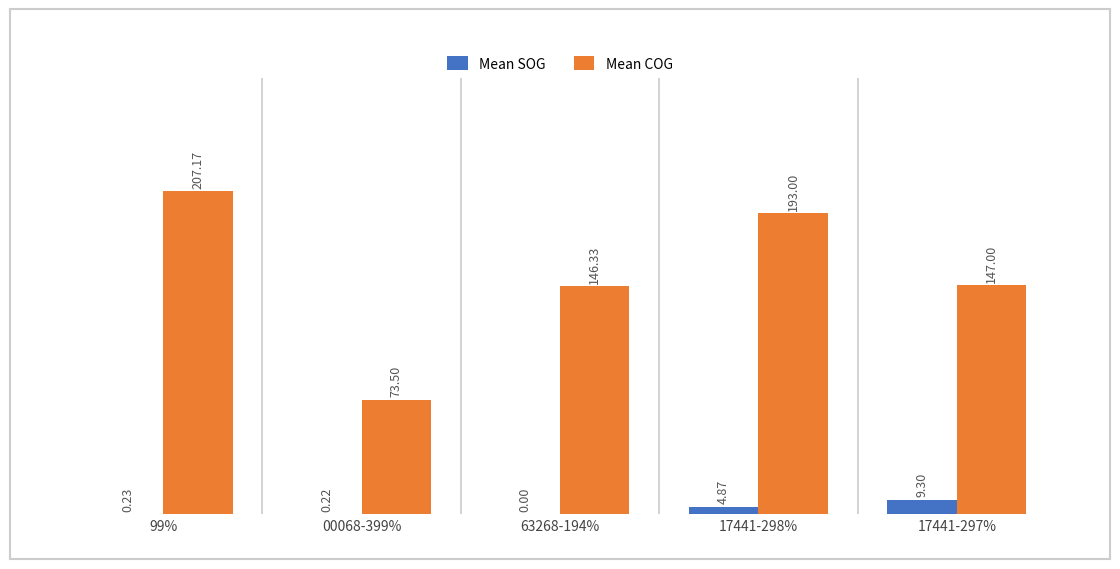

What is the total value across all series at 17441-297%?

156.3